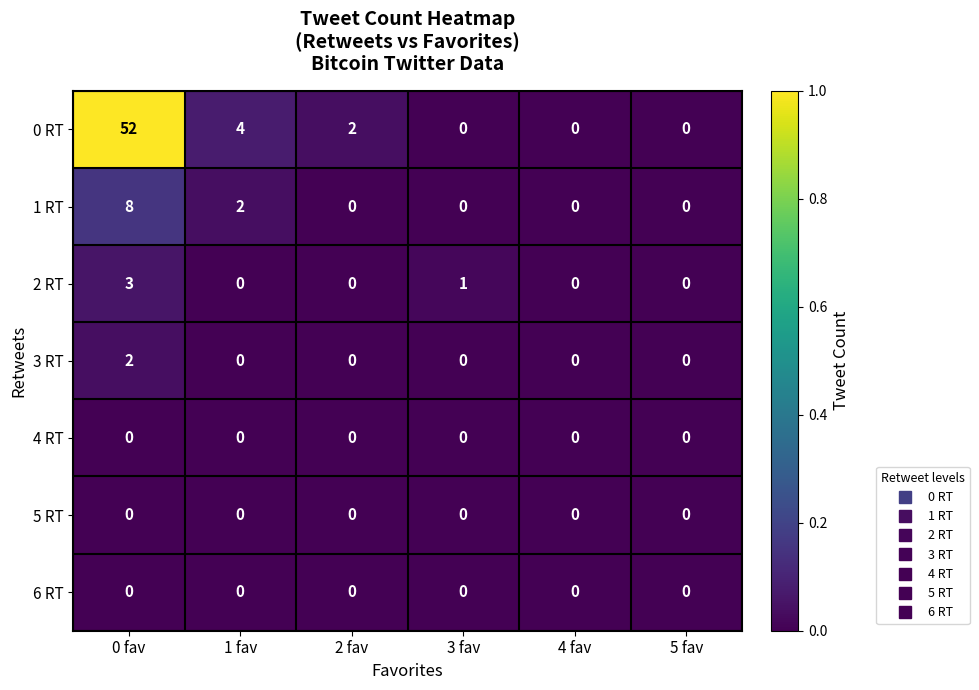

Is it true that 0 RT equals 20 at 4 fav?

False